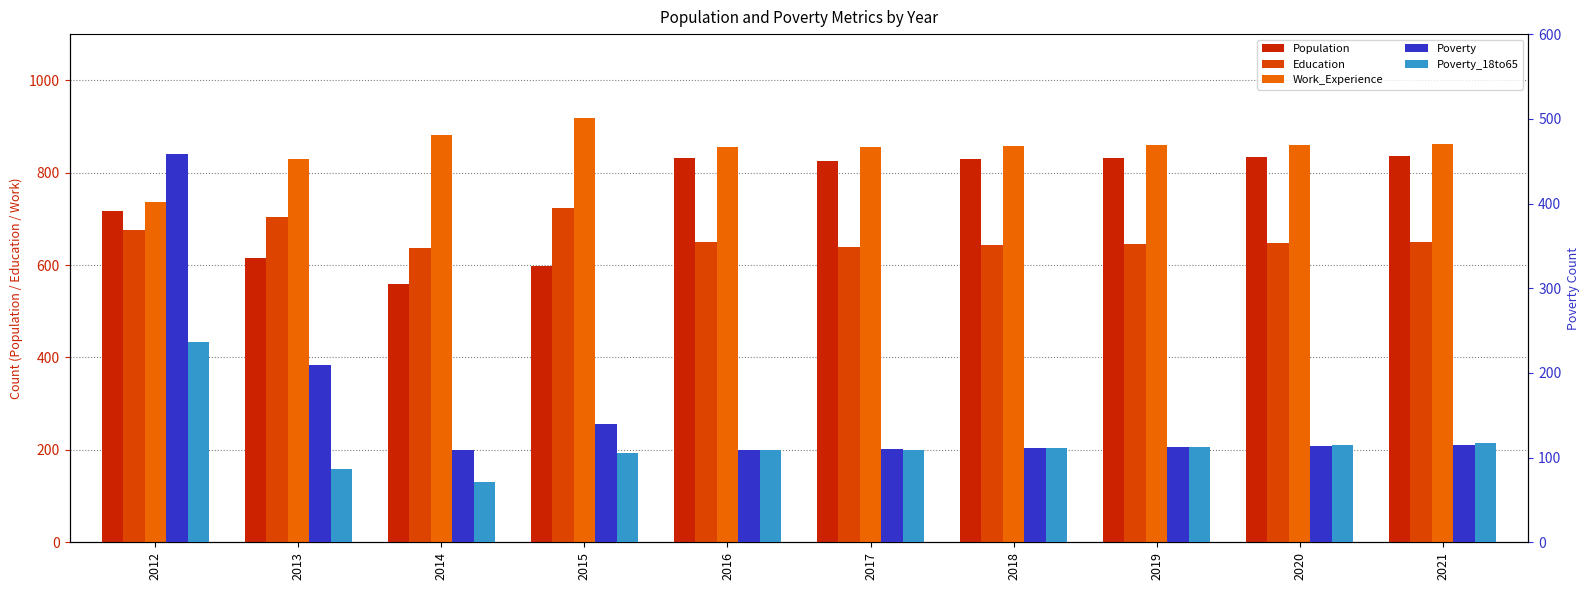

True or false: Population has a value of 559 at 2014.

True